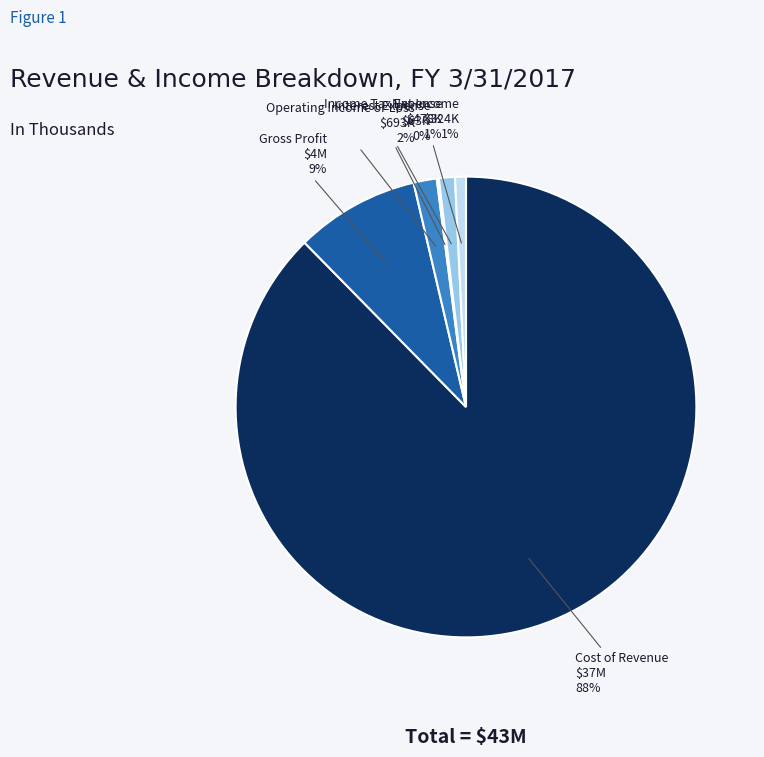

To the nearest percent, what is the difference between the largest and smallest slice percentages?

87%